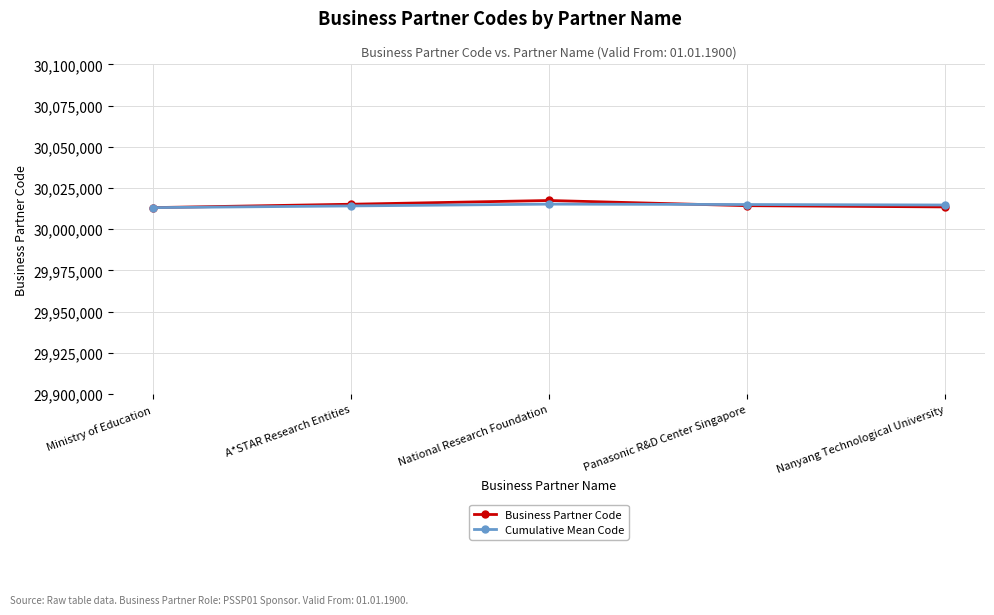

What are all the series names shown in the legend?

Business Partner Code, Cumulative Mean Code